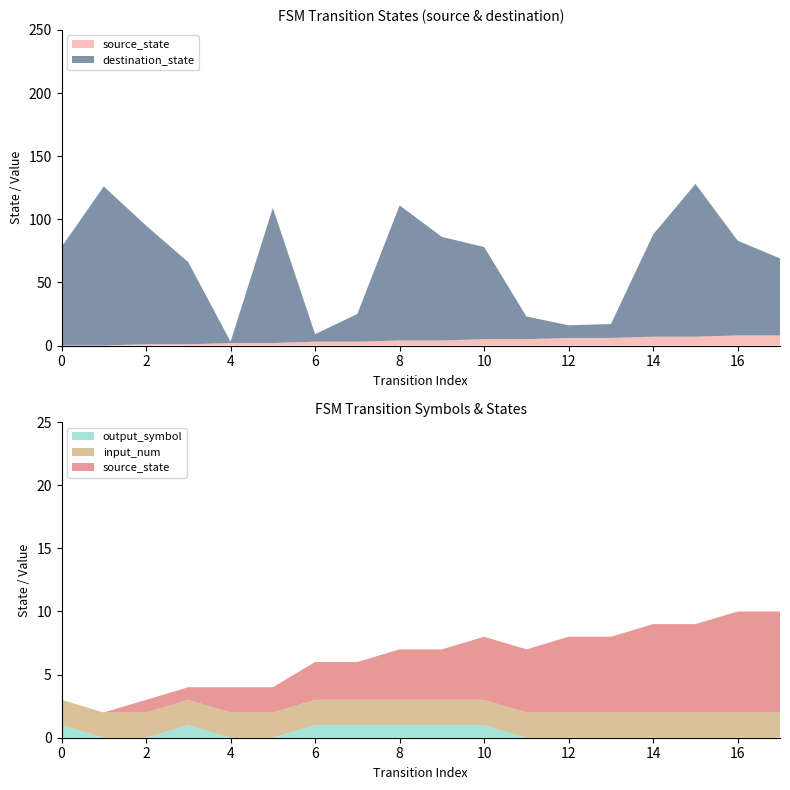

Reading left to right, extract all data points from this chart.

source_state: 0=0	1=0	2=1	3=1	4=2	5=2	6=3	7=3	8=4	9=4	10=5	11=5	12=6	13=6	14=7	15=7	16=8	17=8
destination_state: 0=78	1=126	2=94	3=65	4=1	5=107	6=6	7=22	8=107	9=82	10=73	11=18	12=10	13=11	14=81	15=121	16=75	17=61
input_num: 0=2	1=2	2=2	3=2	4=2	5=2	6=2	7=2	8=2	9=2	10=2	11=2	12=2	13=2	14=2	15=2	16=2	17=2
output_symbol: 0=1	1=0	2=0	3=1	4=0	5=0	6=1	7=1	8=1	9=1	10=1	11=0	12=0	13=0	14=0	15=0	16=0	17=0